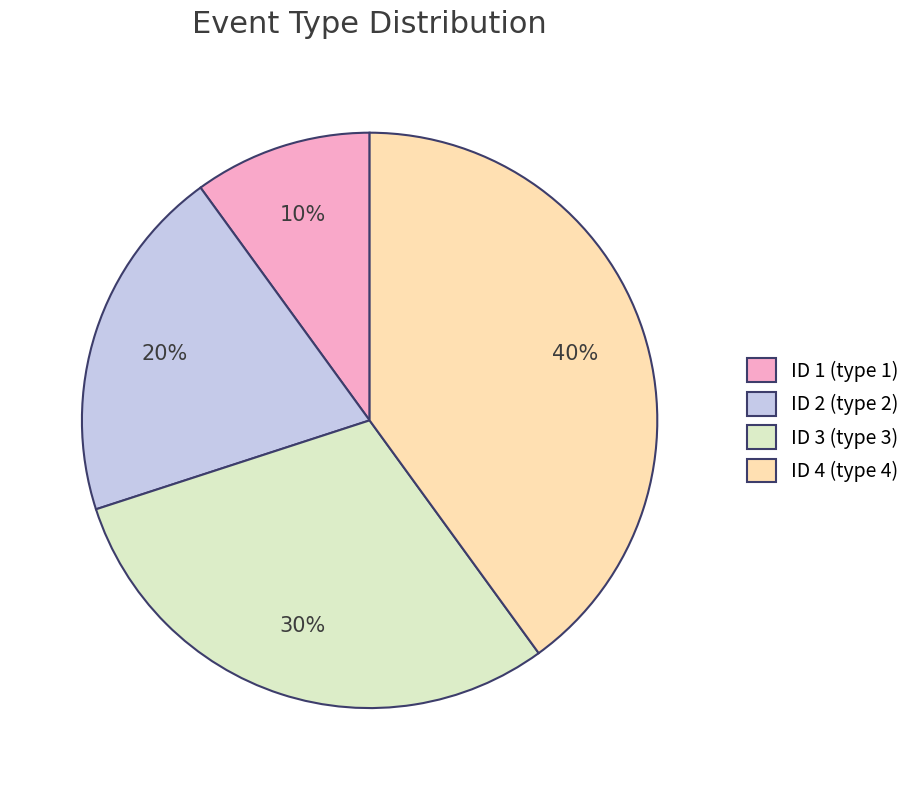

Which category has the smallest portion of the pie?

ID 1 (type 1)